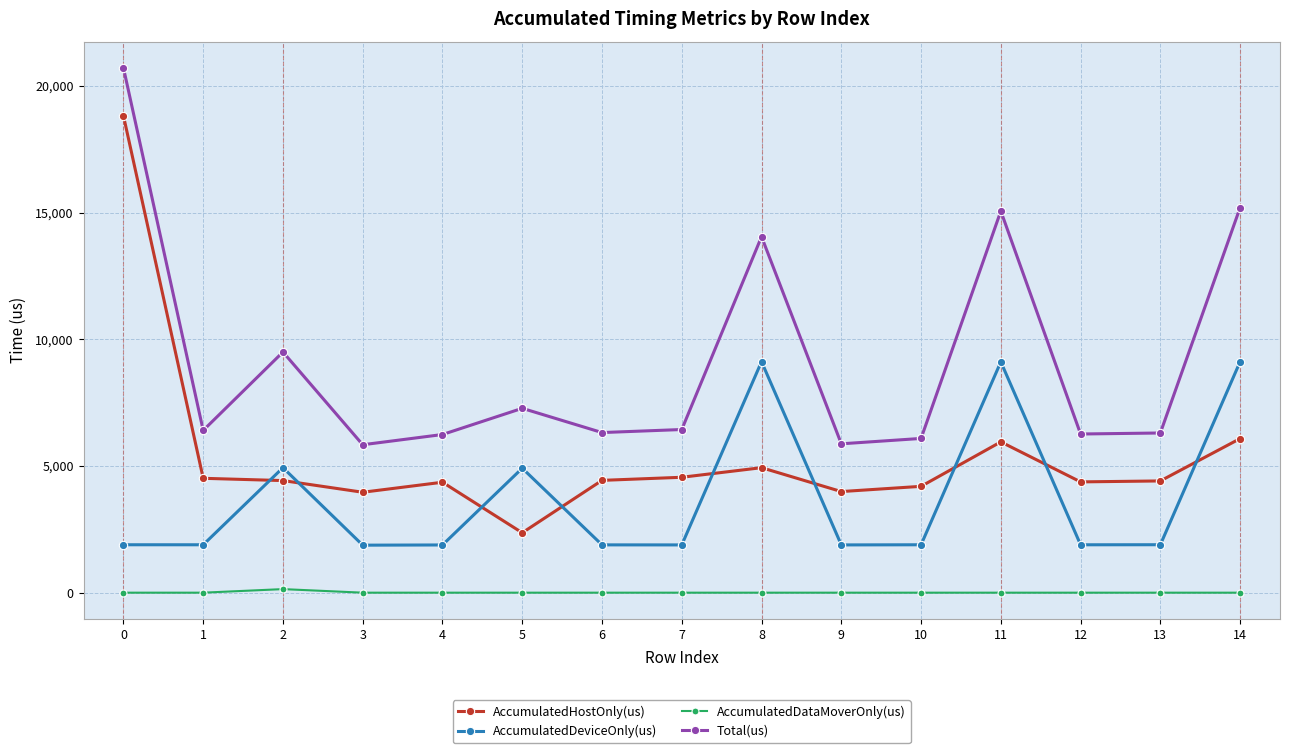

Rank the series by their average value, from lowest to highest.

AccumulatedDataMoverOnly(us), AccumulatedDeviceOnly(us), AccumulatedHostOnly(us), Total(us)